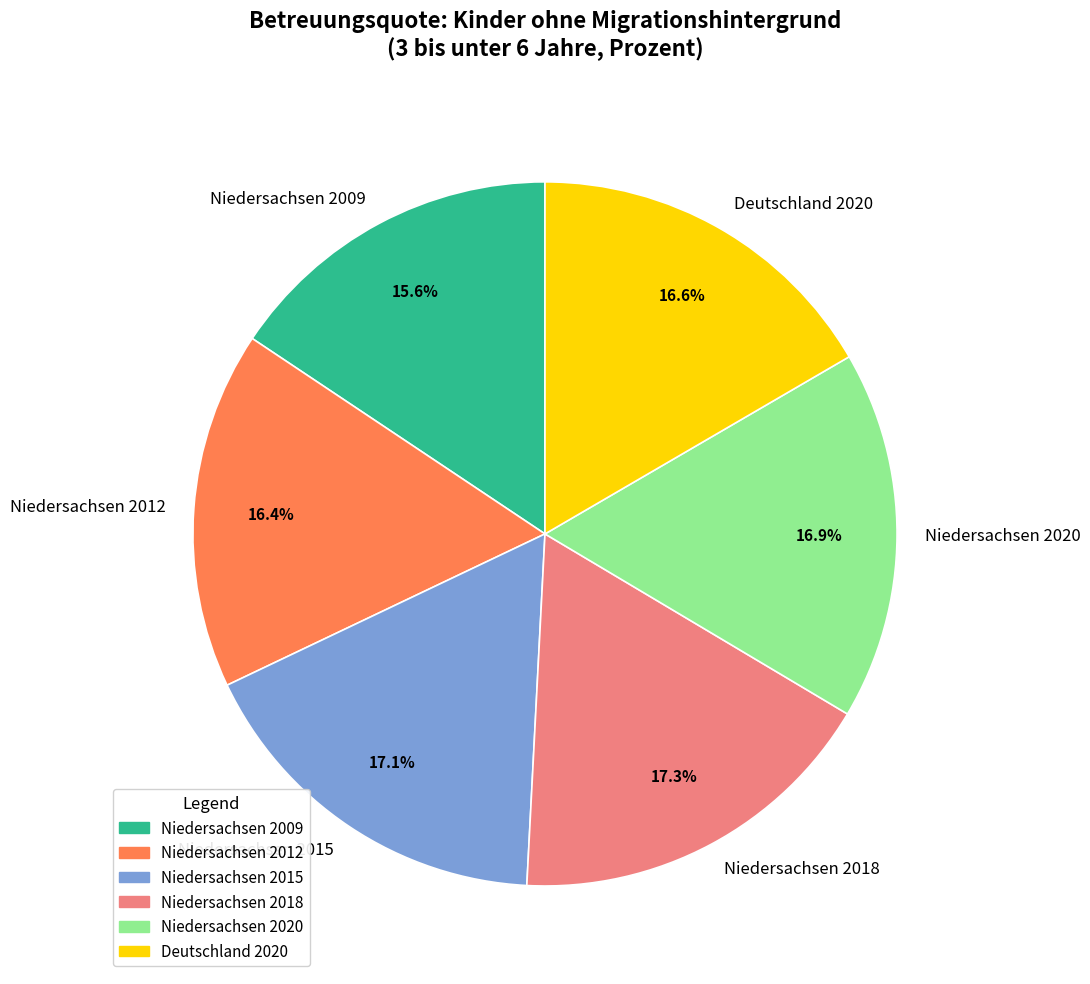

What percentage do Deutschland 2020 and Niedersachsen 2015 together represent?

33.7%